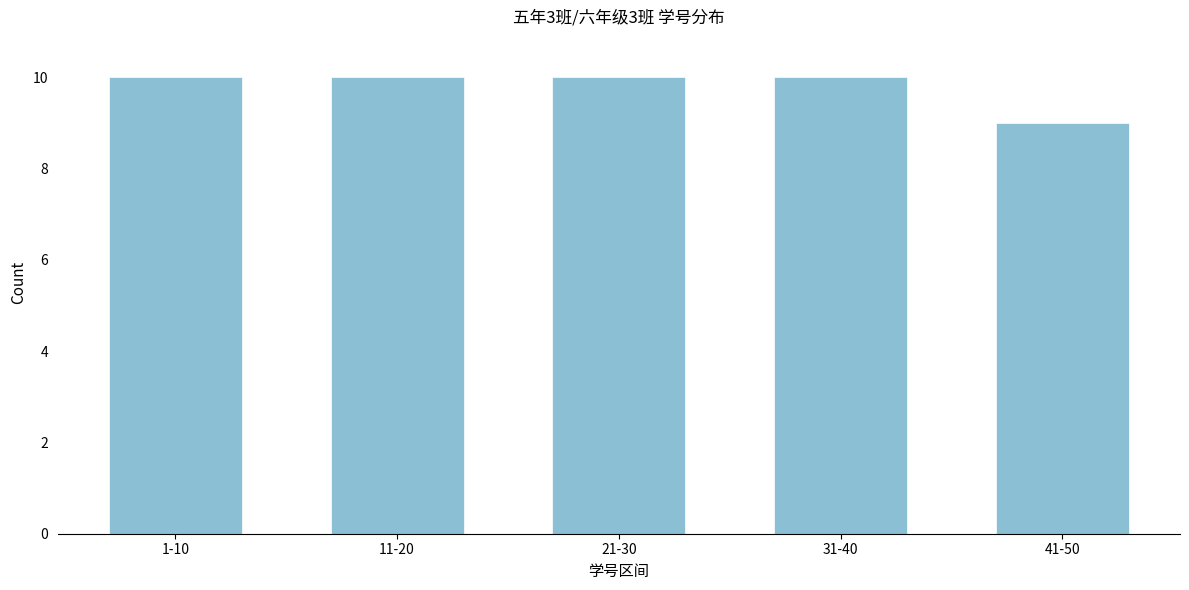

Reading right to left, what are all the values shown in this chart?

9	10	10	10	10